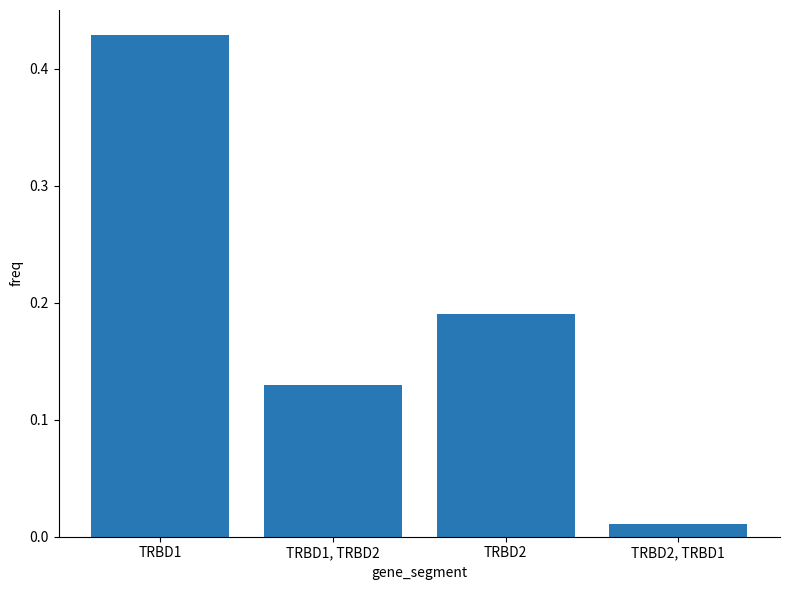

What is the sum of all values?

0.8